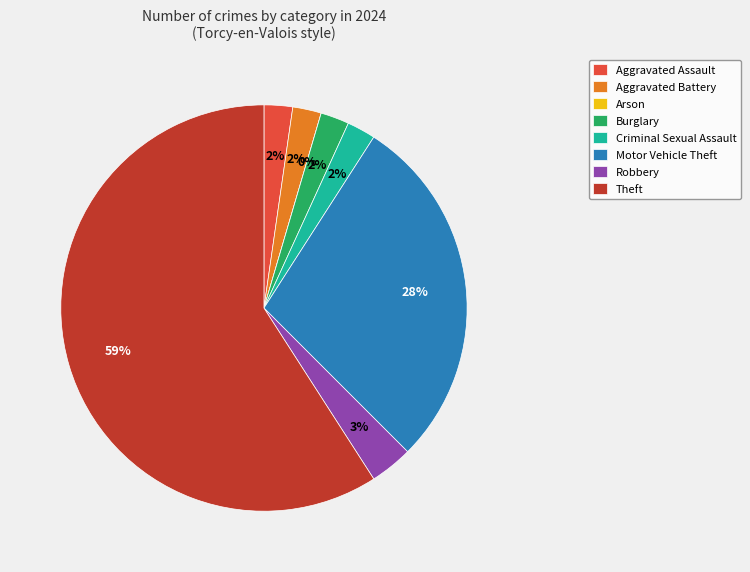

To the nearest percent, what is the average slice percentage?

12%